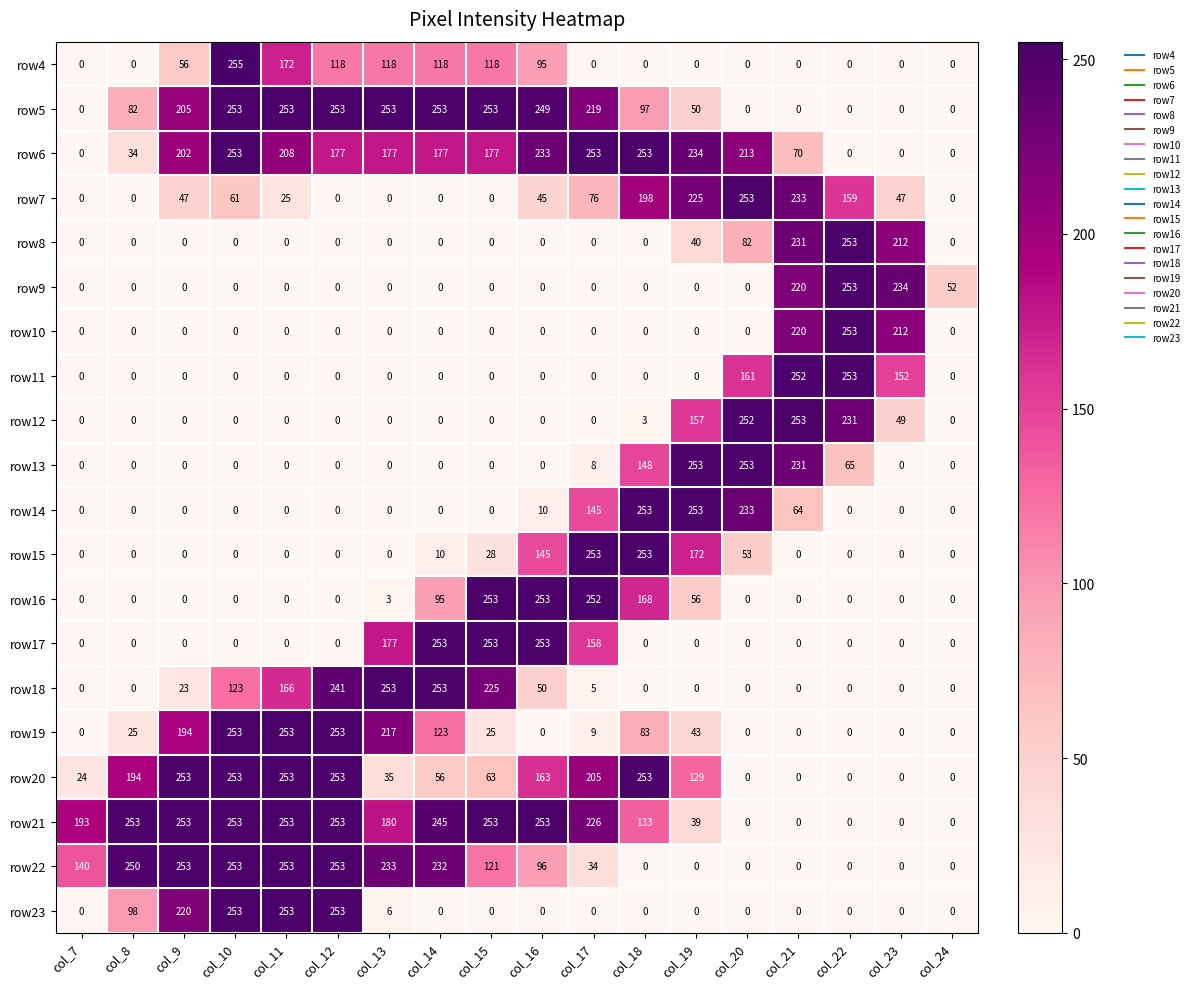

Which series has the largest total across all categories?

row21